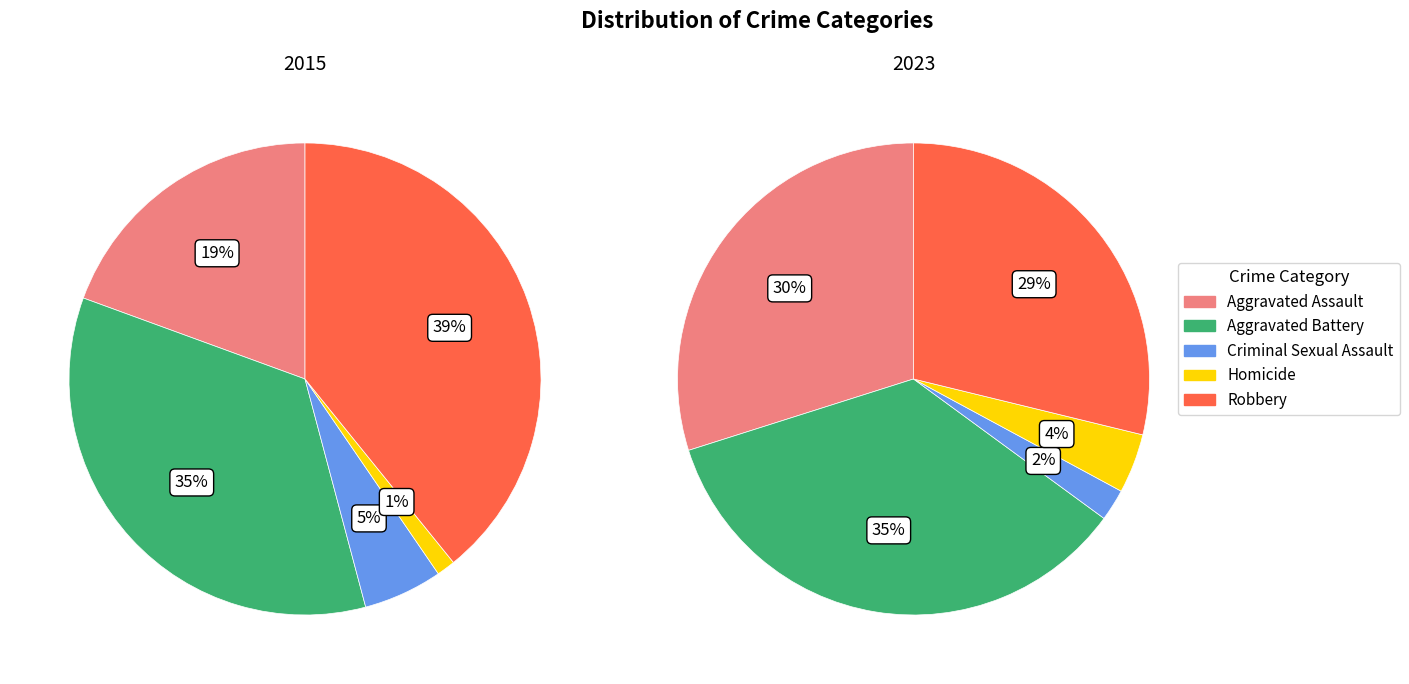

Is the sum of Homicide and Aggravated Battery greater than half?

No